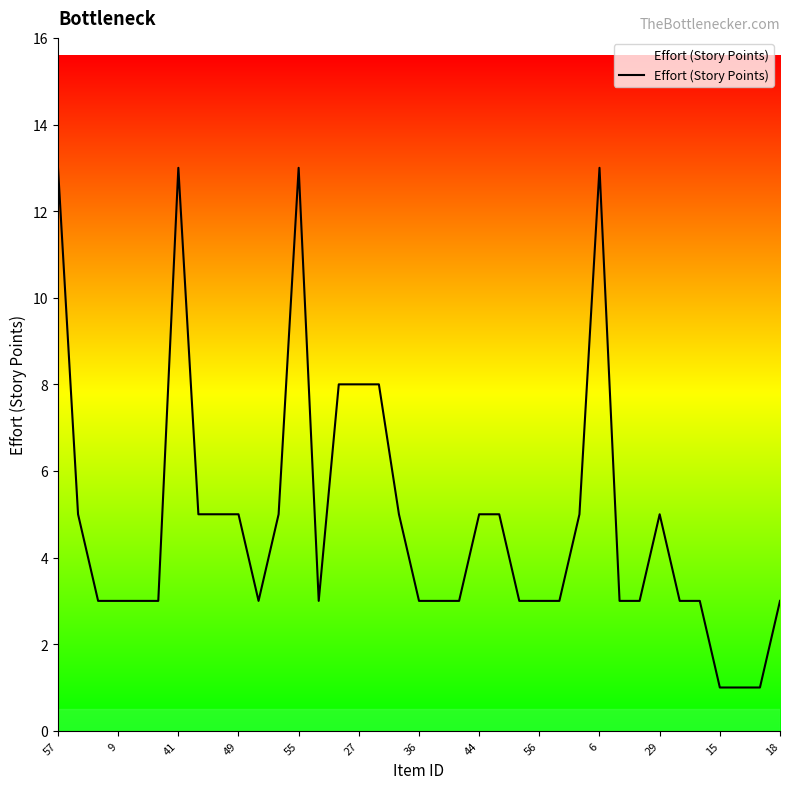

What is the maximum value shown in the chart?

13